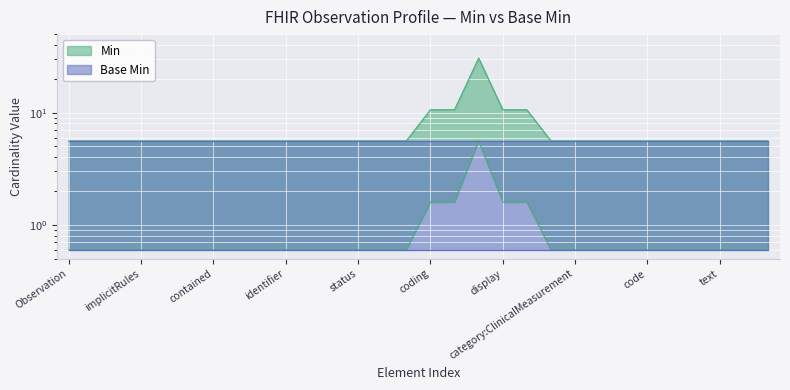

What is the value of the 10th point from the left?

5.6